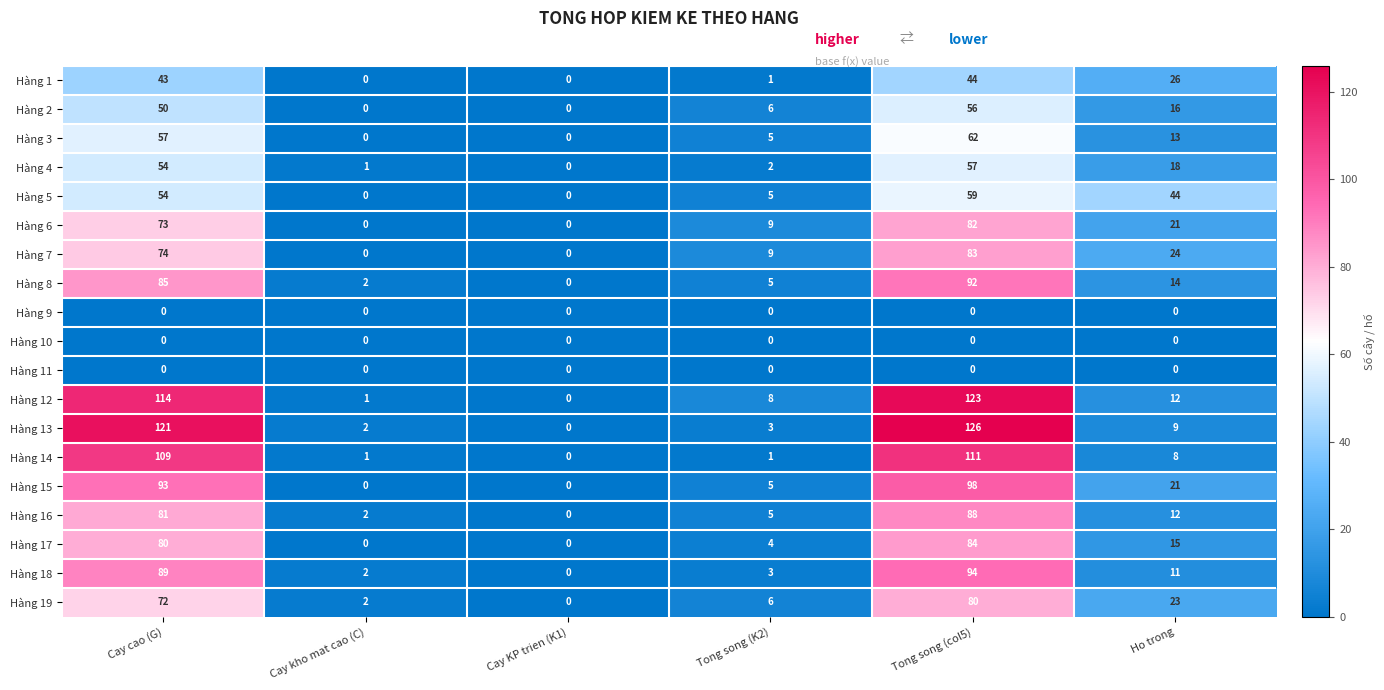

What is the difference between the maximum and minimum values in the Hàng 16 series?

88